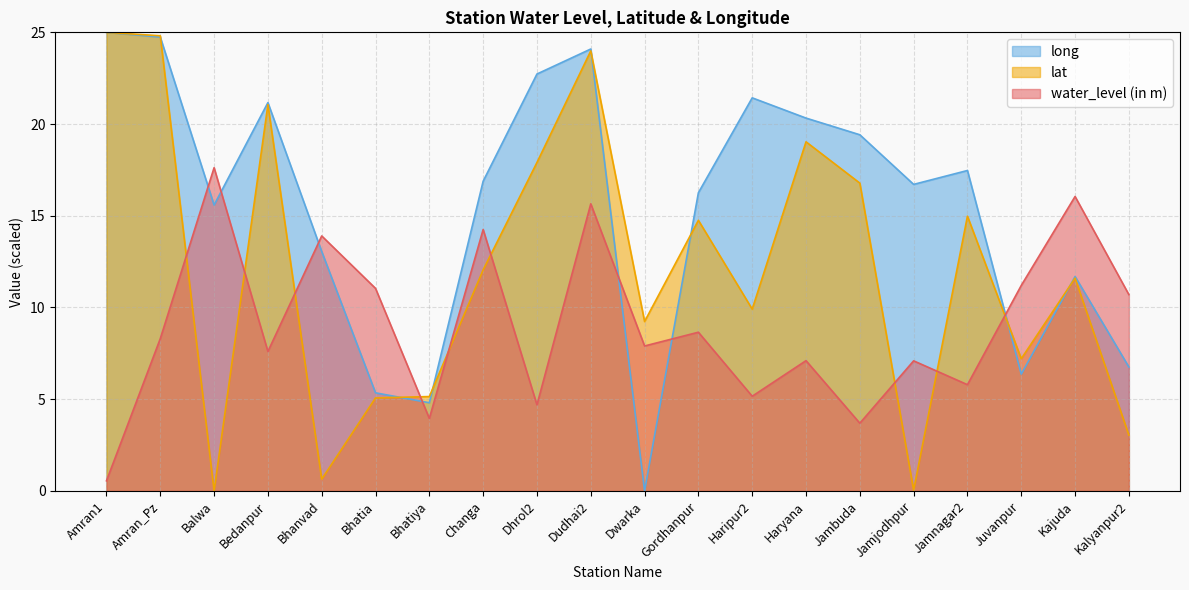

Between which two adjacent categories do water_level (in m) and lat first intersect?

Amran_Pz and Balwa